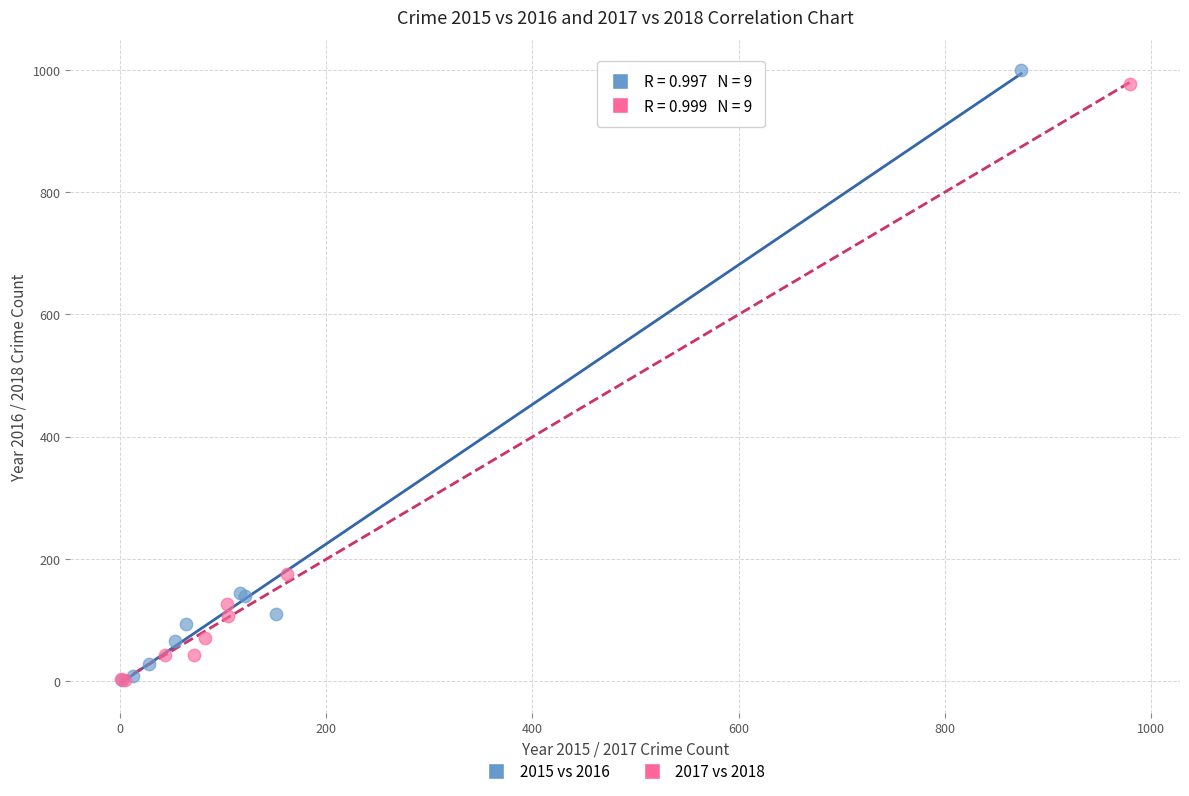

Which series has the widest spread of Y values?

2015 vs 2016